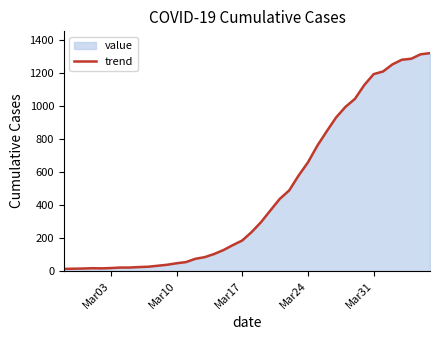

What is the value of the 33rd point from the left?

1126